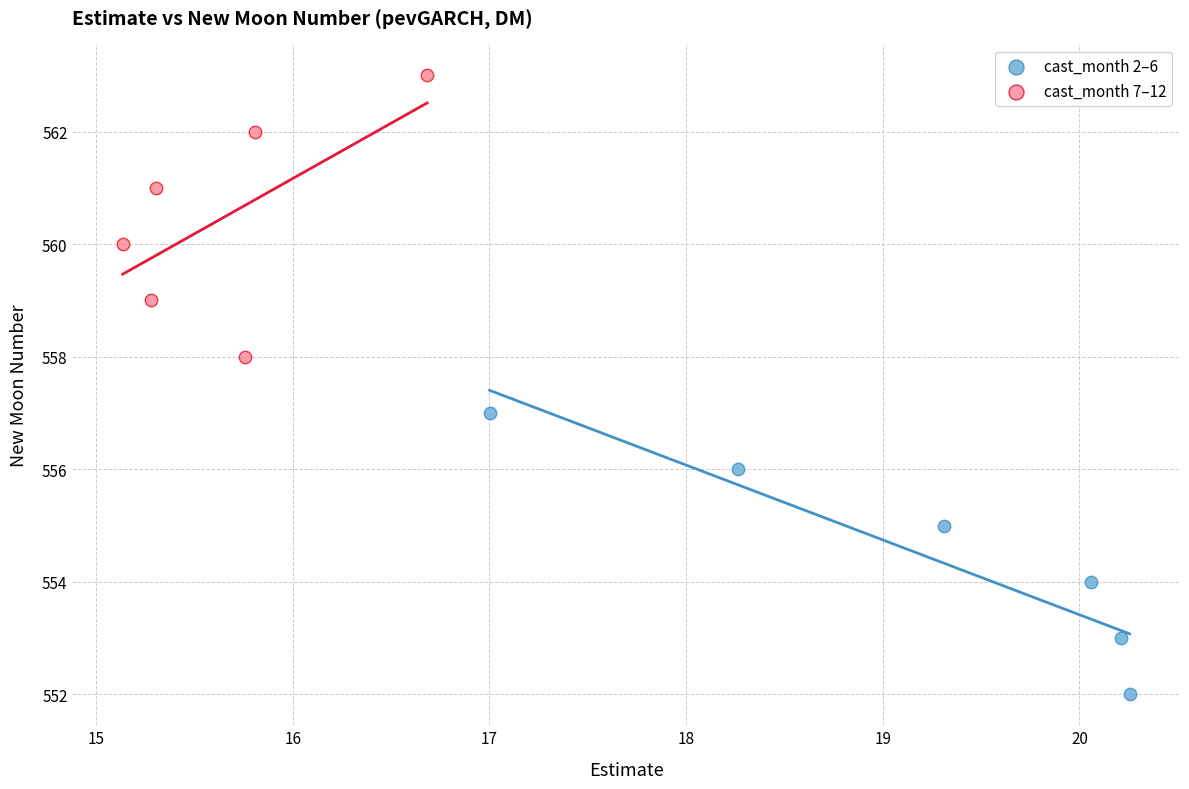

Which series contains the lowest Y value?

cast_month 2–6